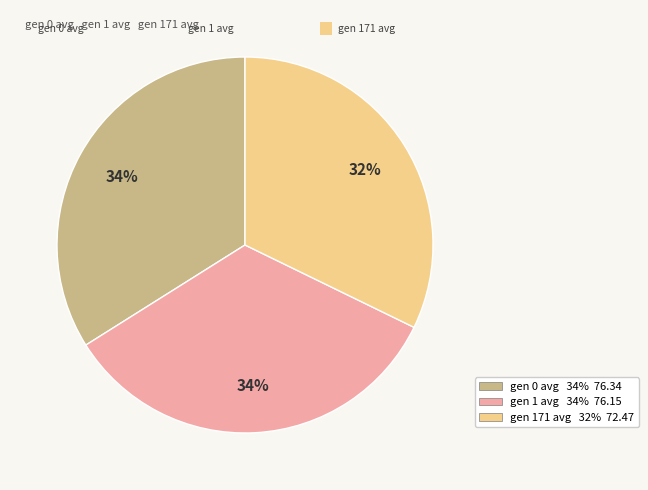

Is the sum of gen 1 avg and gen 171 avg greater than half?

Yes